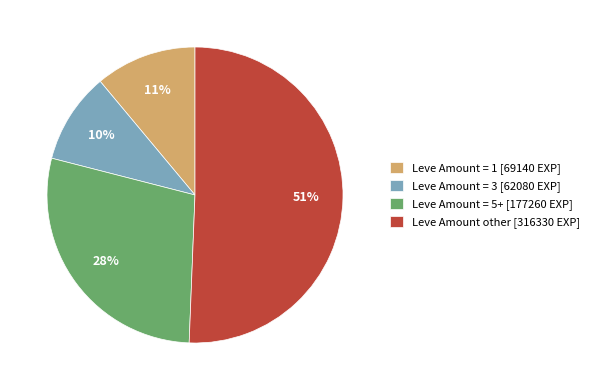

How many segments does this pie chart have?

4